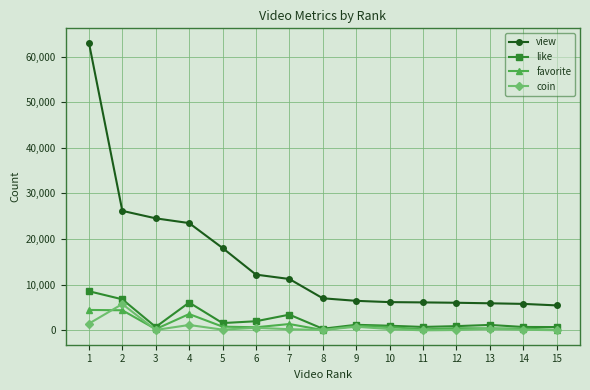

True or false: coin has a value of 110 at 8.

True